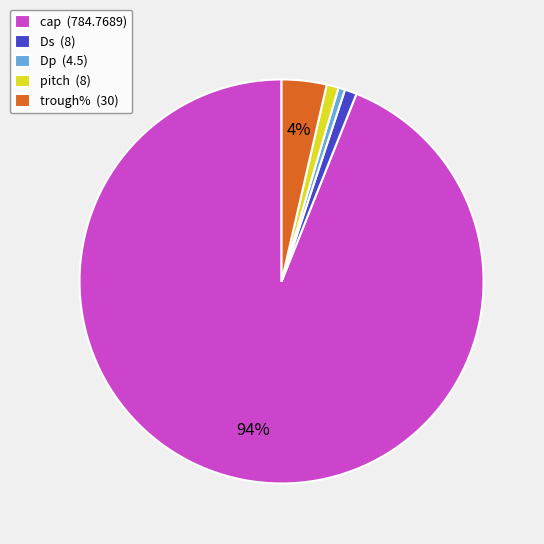

To the nearest percent, what is the difference between the trough% and Dp slice percentages?

3%